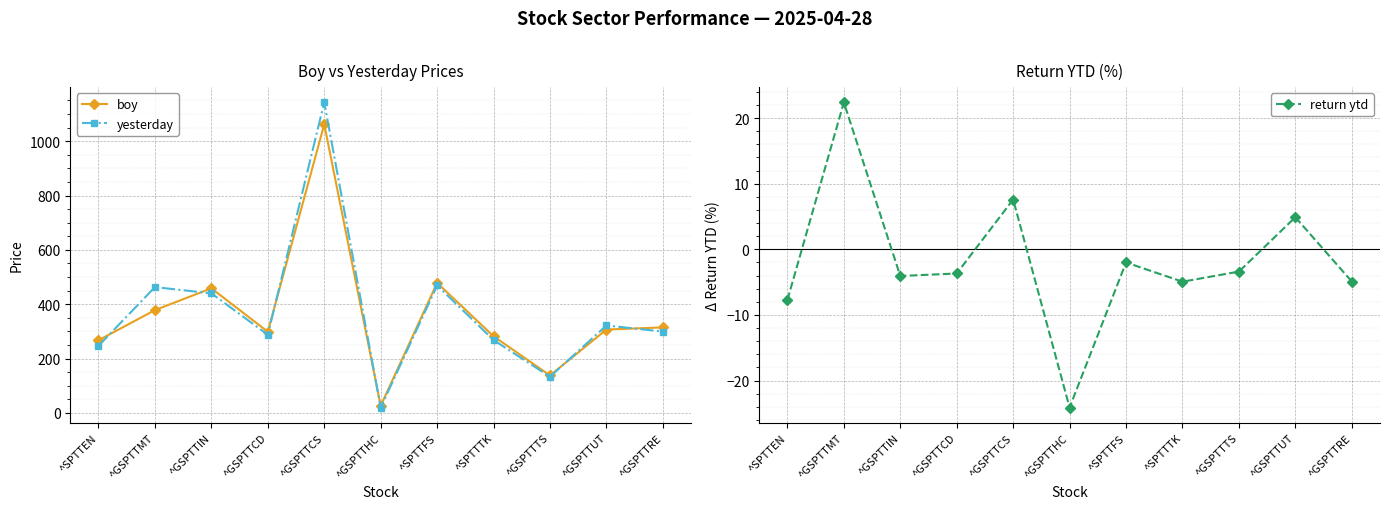

How many interior local valleys does the yesterday series have?

3